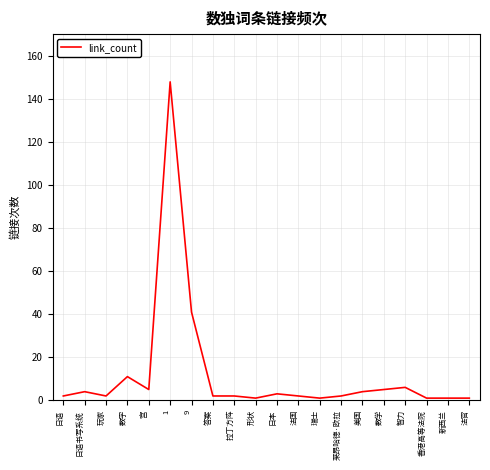

What is the difference between the maximum and minimum values?

147